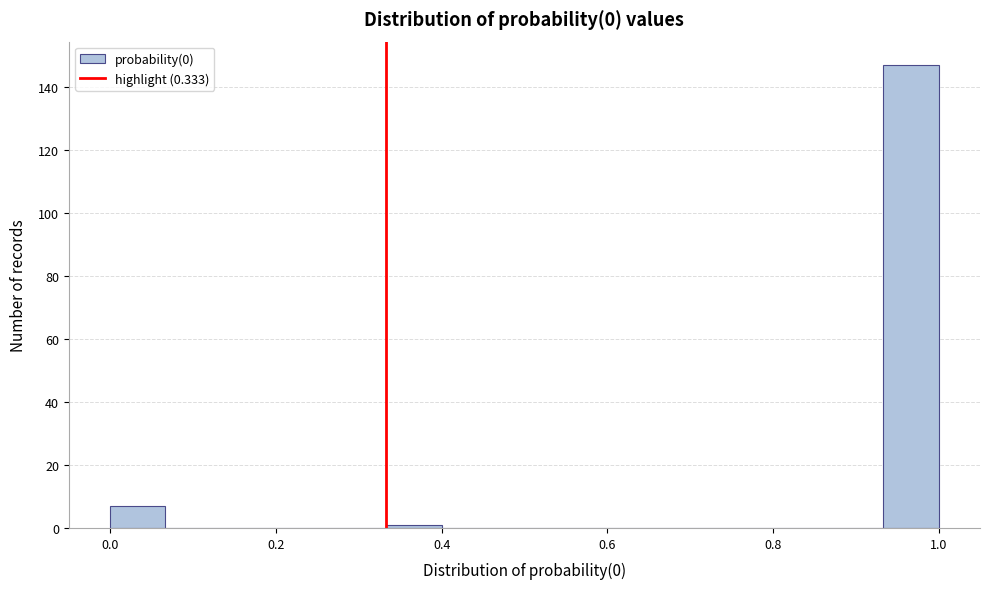

Around what value on the x-axis is the tallest bar? Give the approximate position of its centre, as read against the axis.

0.96